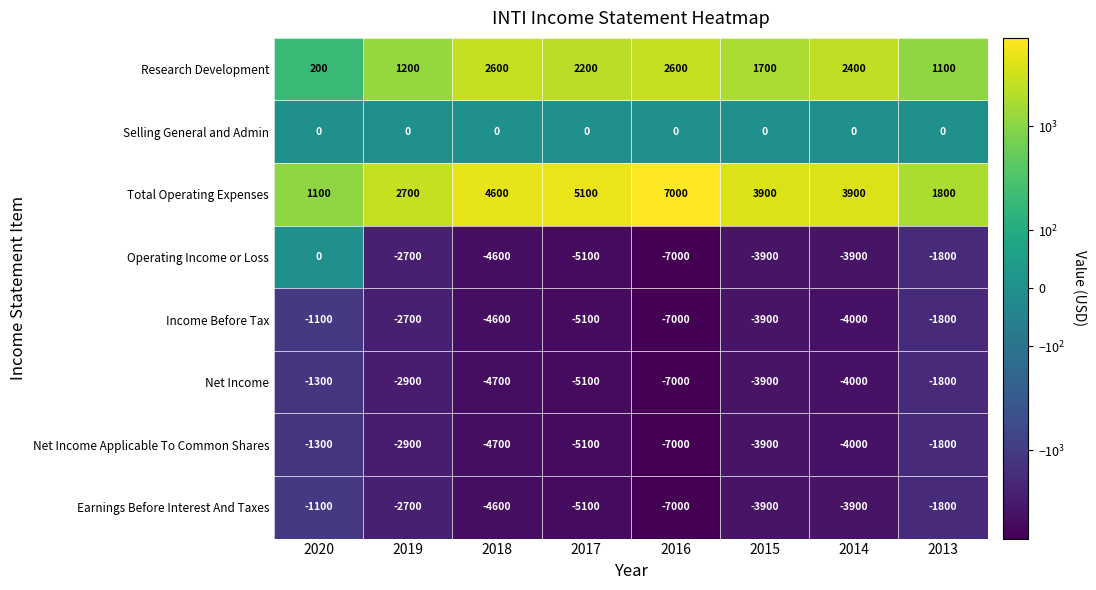

What is the difference between the highest and lowest values at 2017?

10200